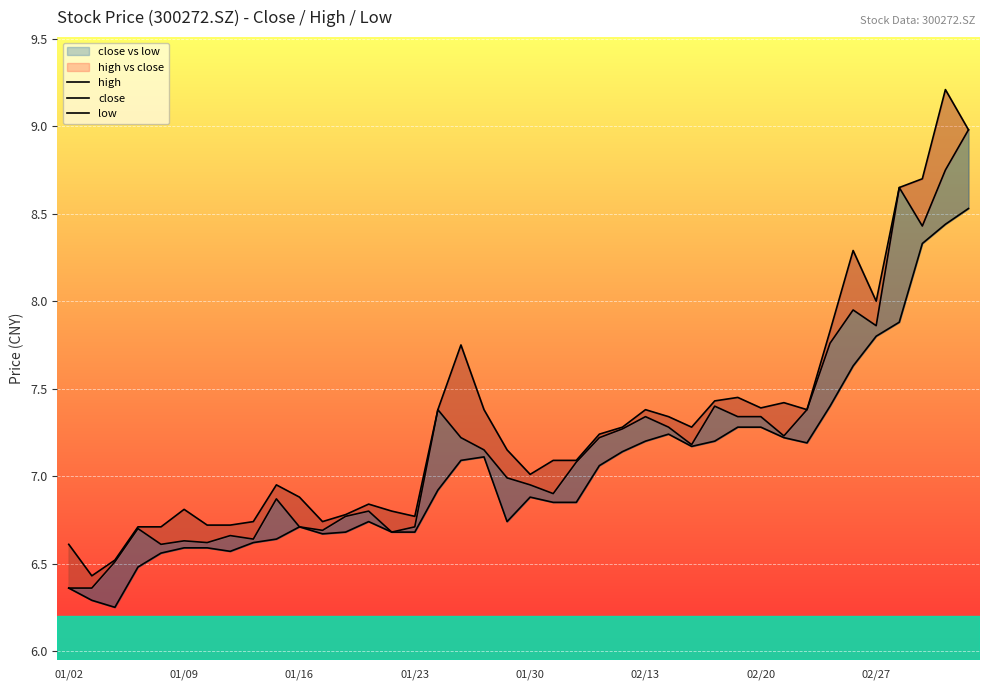

What is the spread (max minus min) of values at 02/20?

0.1